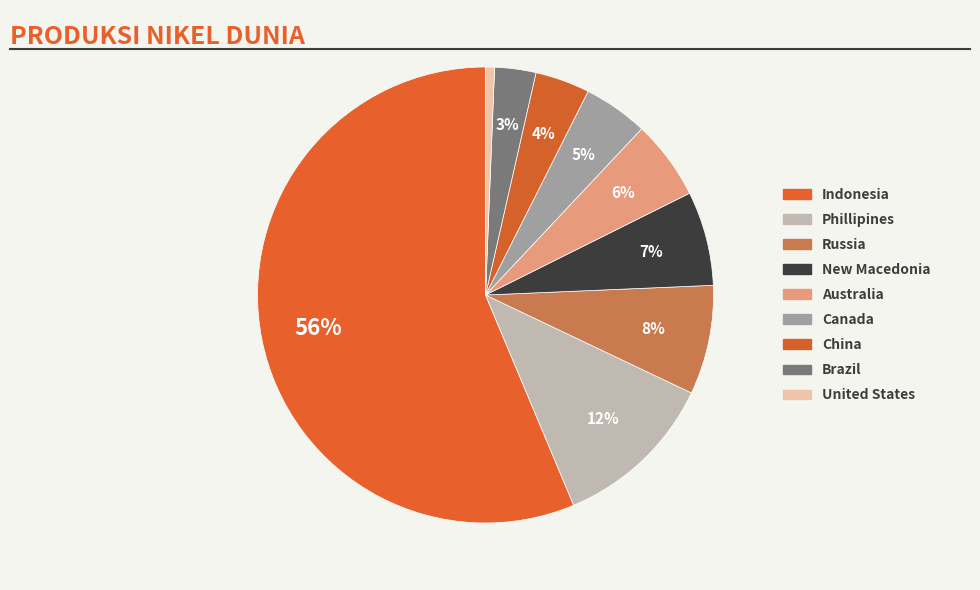

How many slices are in this pie chart?

9